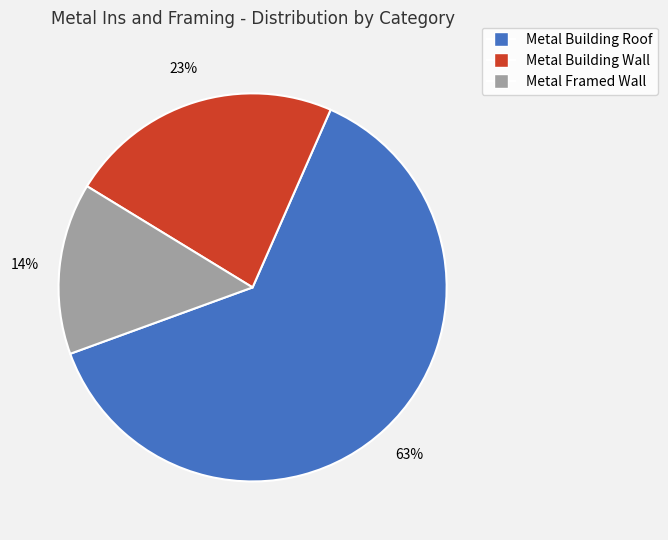

What percentage is the Metal Building Wall slice, to the nearest percent?

23%